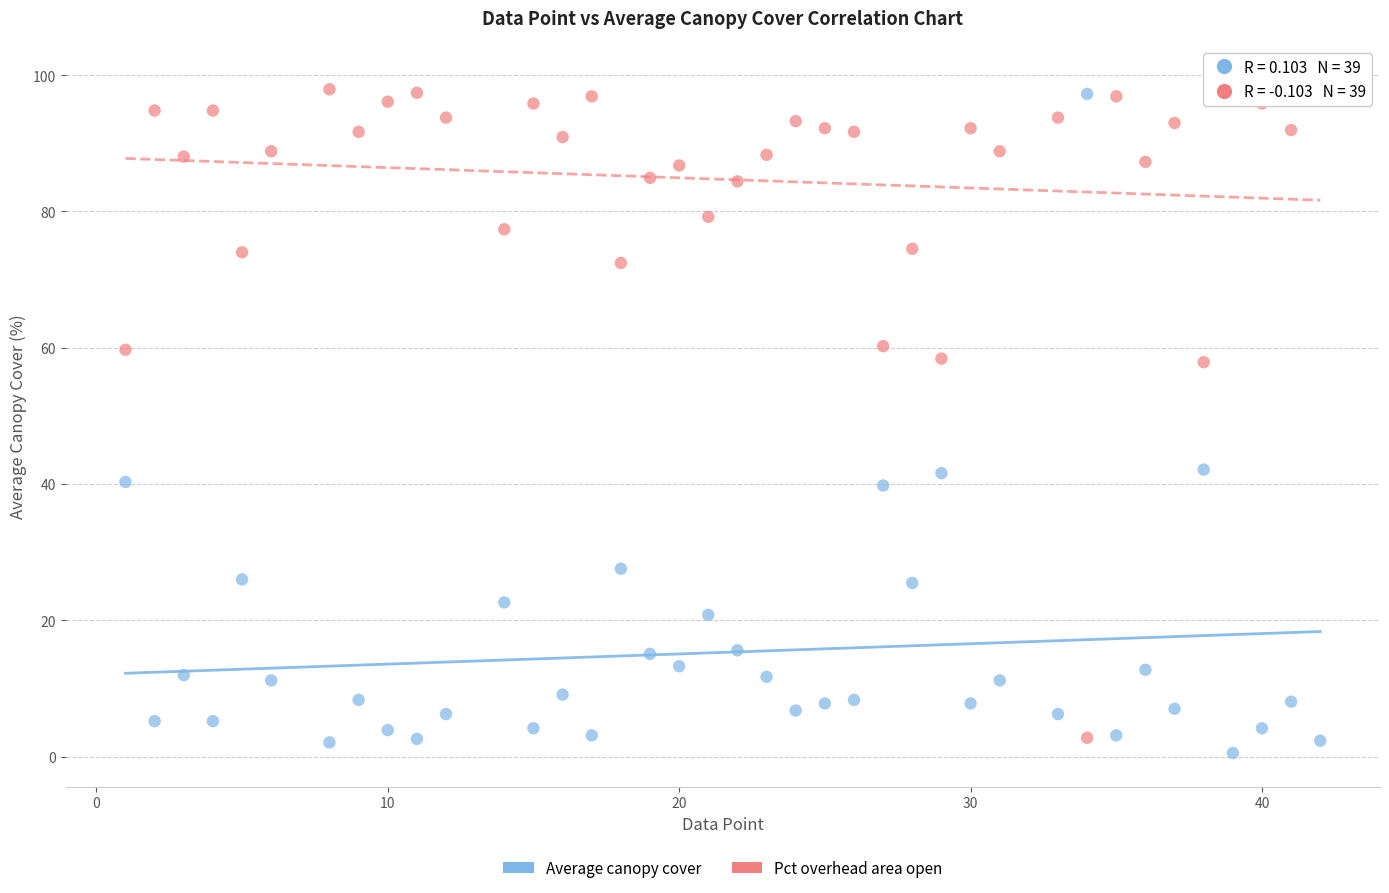

Across all data points, what is the range of X values (max minus min)?

41.0